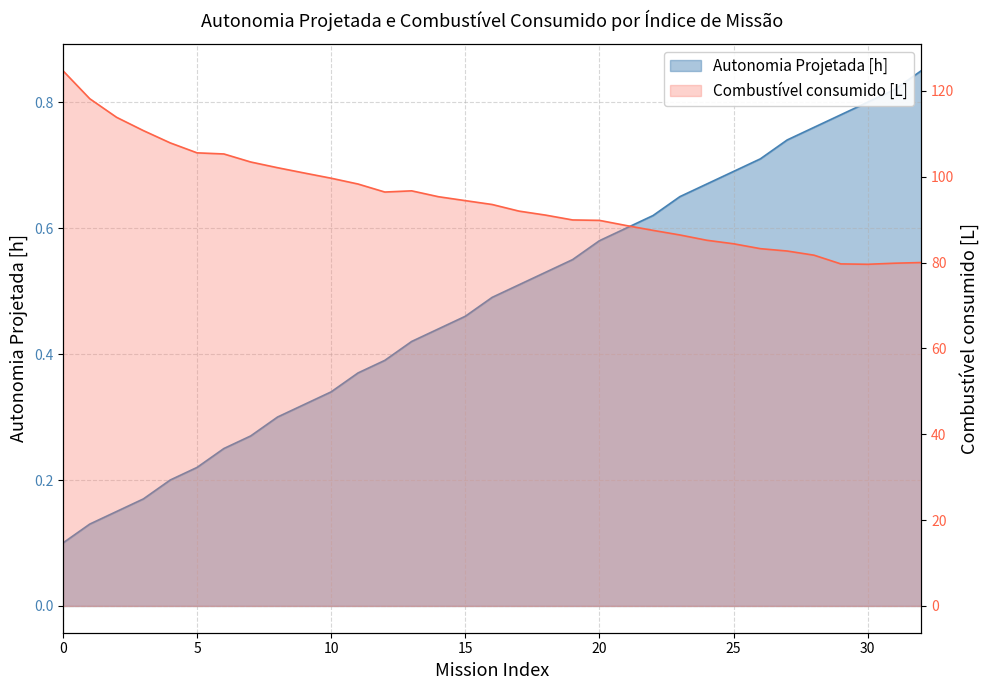

The Autonomia Projetada [h] series shows 0.4 at 29. True or false?

False